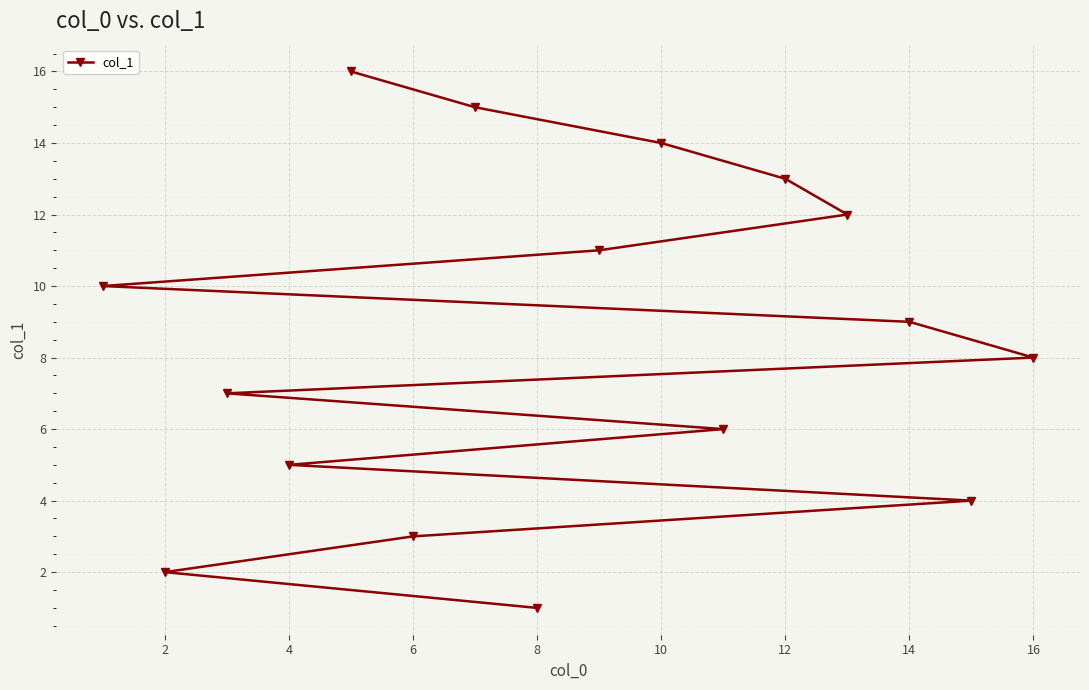

How many lines are shown in the chart?

1